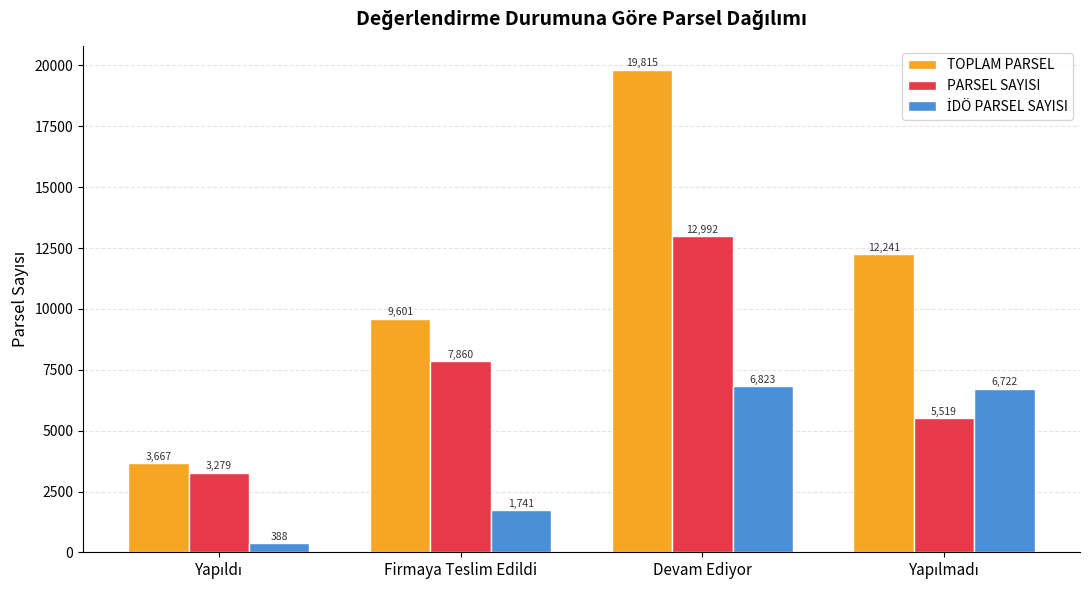

How many groups of bars are there?

4